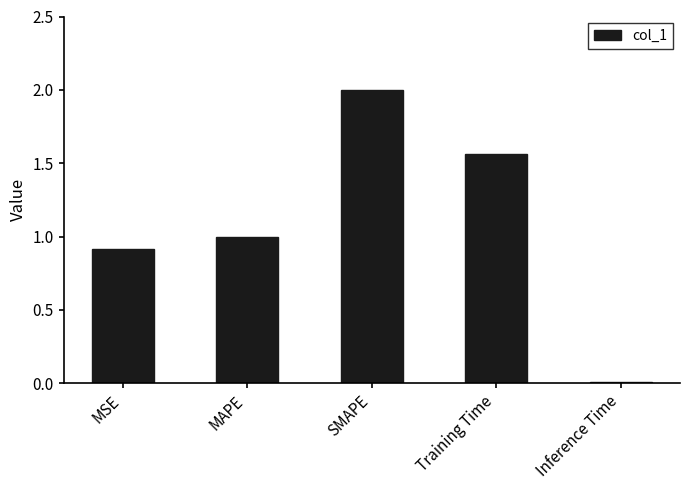

What is the maximum value shown in the chart?

2.0